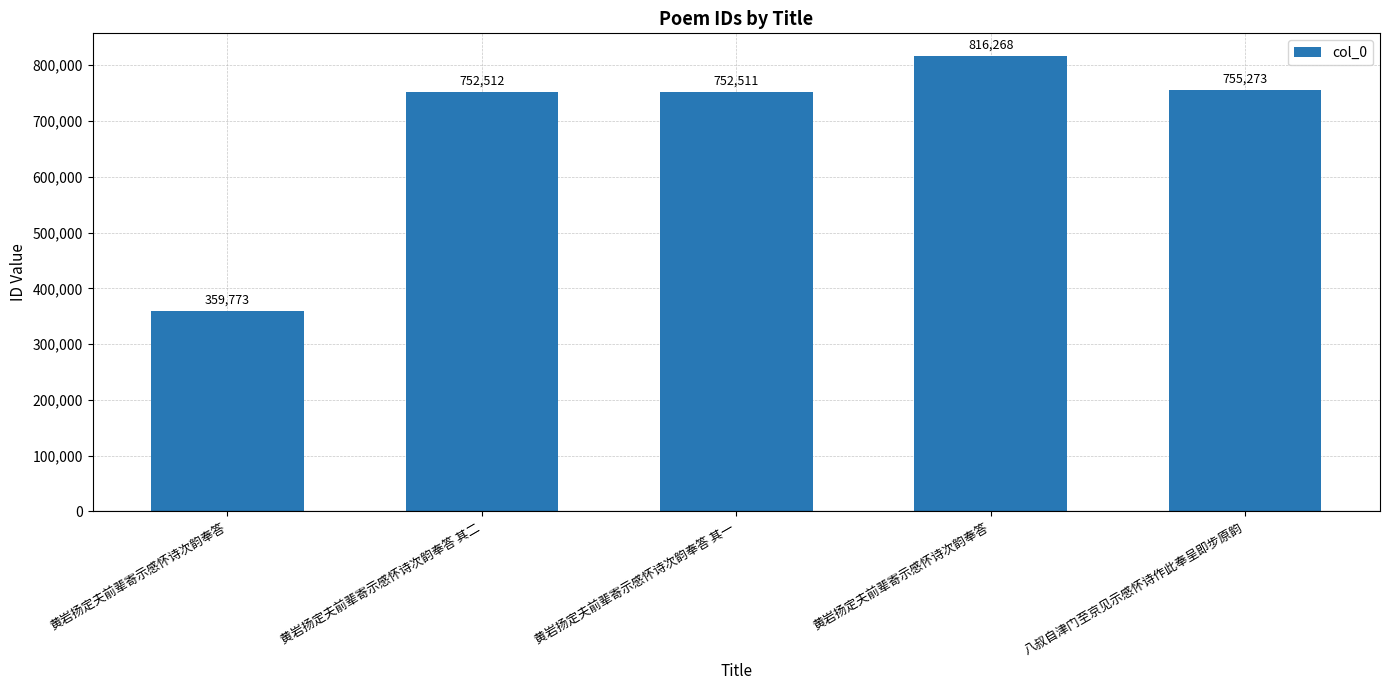

List the labels in order of value, largest first.

黄岩扬定夫前辈寄示感怀诗次韵奉答, 八叔自津门至京见示感怀诗作此奉呈即步原韵, 黄岩扬定夫前辈寄示感怀诗次韵奉答 其二, 黄岩扬定夫前辈寄示感怀诗次韵奉答 其一, 黄岩扬定夫前辈寄示感怀诗次韵奉答